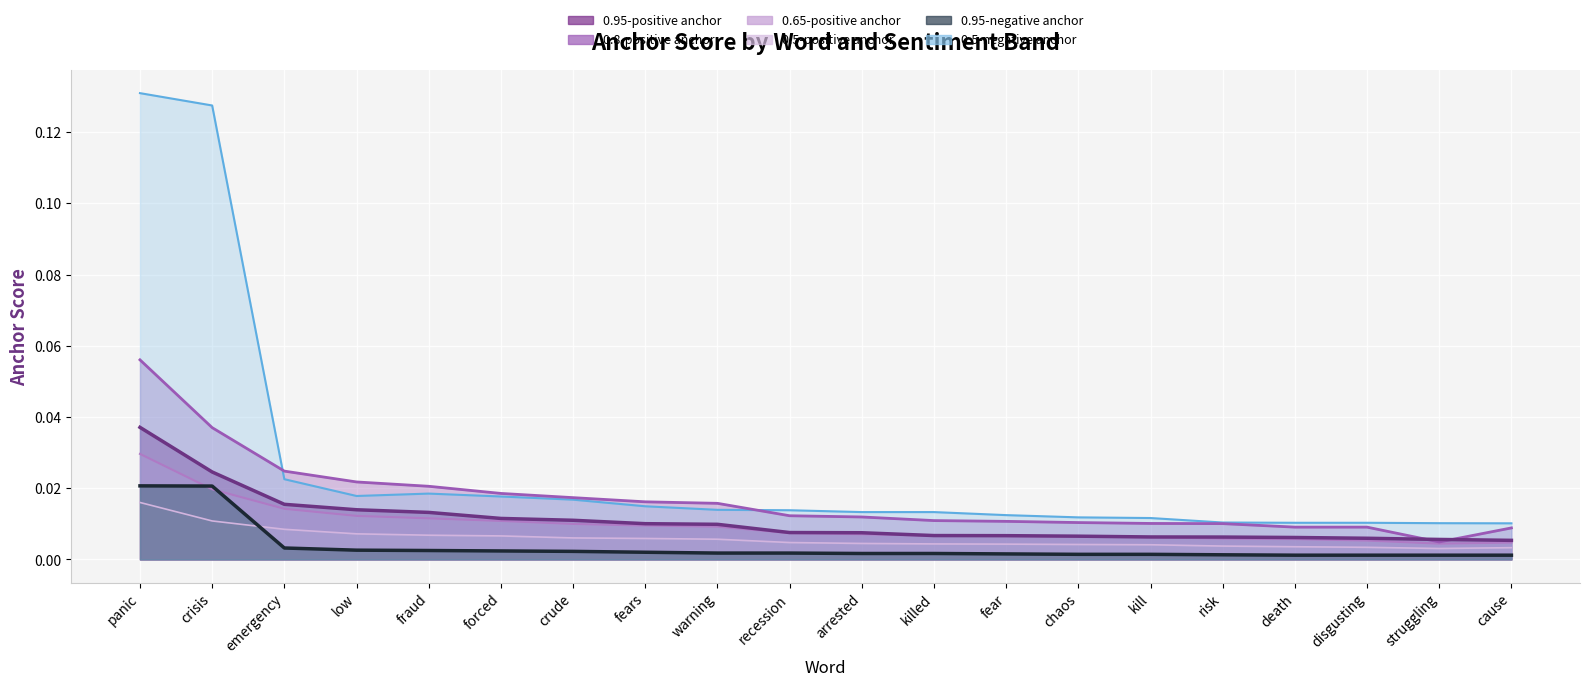

Reading left to right, what are all the values shown in this chart?

0.95-positive anchor: 0.0	0.0	0.0	0.0	0.0	0.0	0.0	0.0	0.0	0.0	0.0	0.0	0.0	0.0	0.0	0.0	0.0	0.0	0.0	0.0
0.8-positive anchor: 0.1	0.0	0.0	0.0	0.0	0.0	0.0	0.0	0.0	0.0	0.0	0.0	0.0	0.0	0.0	0.0	0.0	0.0	0.0	0.0
0.65-positive anchor: 0.0	0.0	0.0	0.0	0.0	0.0	0.0	0.0	0.0	0.0	0.0	0.0	0.0	0.0	0.0	0.0	0.0	0.0	0.0	0.0
0.5-positive anchor: 0.0	0.0	0.0	0.0	0.0	0.0	0.0	0.0	0.0	0.0	0.0	0.0	0.0	0.0	0.0	0.0	0.0	0.0	0.0	0.0
0.95-negative anchor: 0.0	0.0	0.0	0.0	0.0	0.0	0.0	0.0	0.0	0.0	0.0	0.0	0.0	0.0	0.0	0.0	0.0	0.0	0.0	0.0
0.5-negative anchor: 0.1	0.1	0.0	0.0	0.0	0.0	0.0	0.0	0.0	0.0	0.0	0.0	0.0	0.0	0.0	0.0	0.0	0.0	0.0	0.0